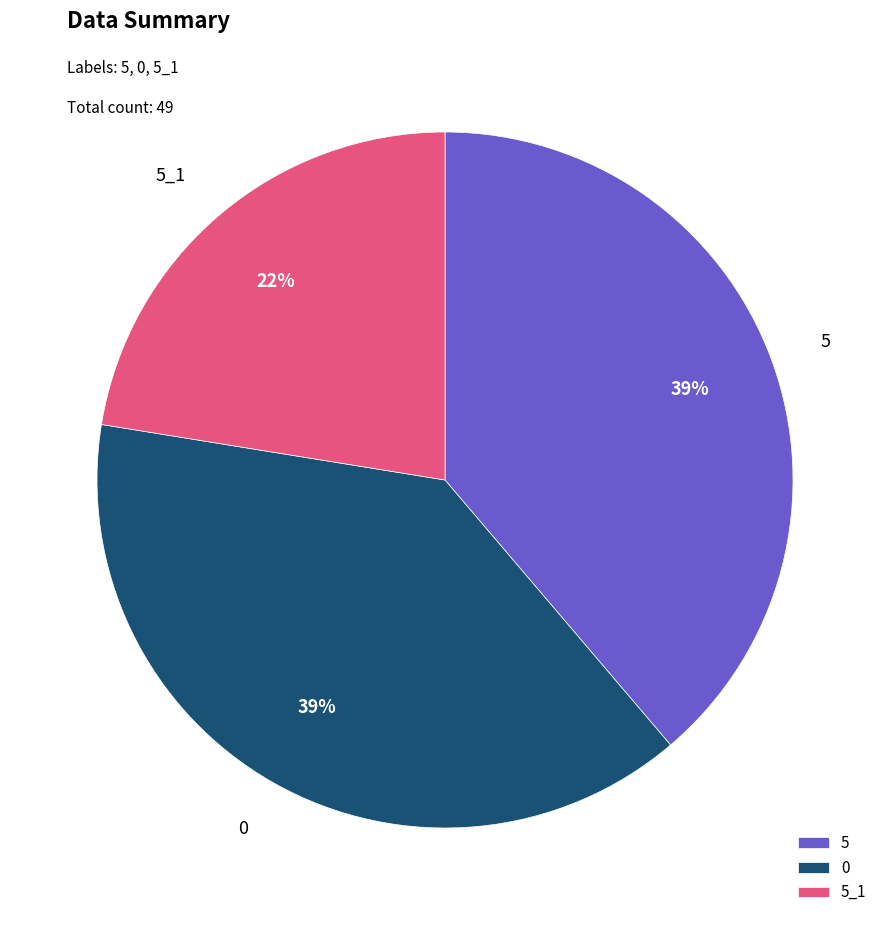

Count the number of slices in the pie.

3